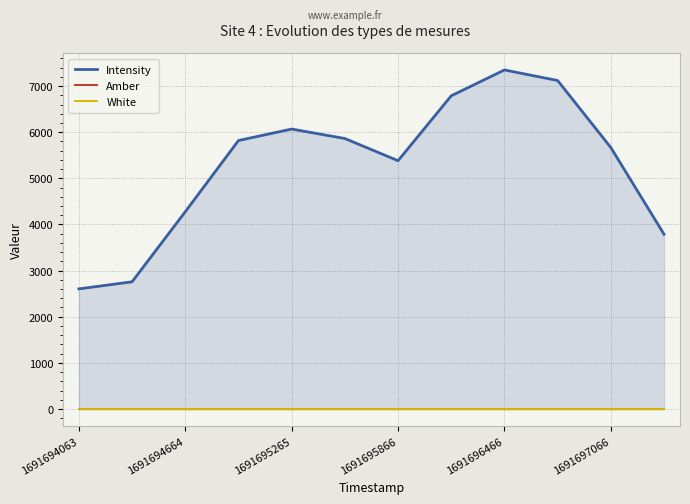

Reading left to right, extract all data points from this chart.

Intensity: 2603.5	2757.2	4275.5	5819.1	6068.2	5862.9	5382.1	6789.3	7349.2	7120.1	5666.7	3787.0
Amber: 1.0	1.0	1.0	1.0	1.0	1.0	1.0	1.0	1.0	1.0	1.0	1.0
White: 1.0	1.0	1.0	1.0	1.0	1.0	1.0	1.0	1.0	1.0	1.0	1.0